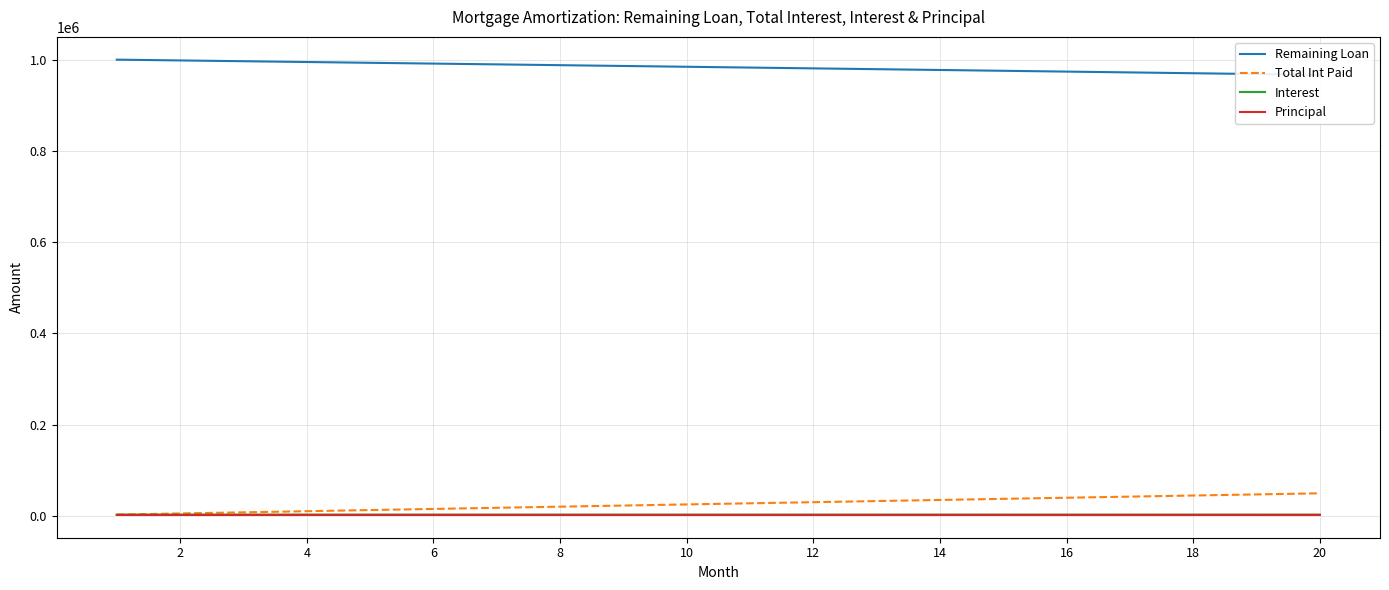

Is the value of Principal at 12 greater than the value of Total Int Paid at 18?

No